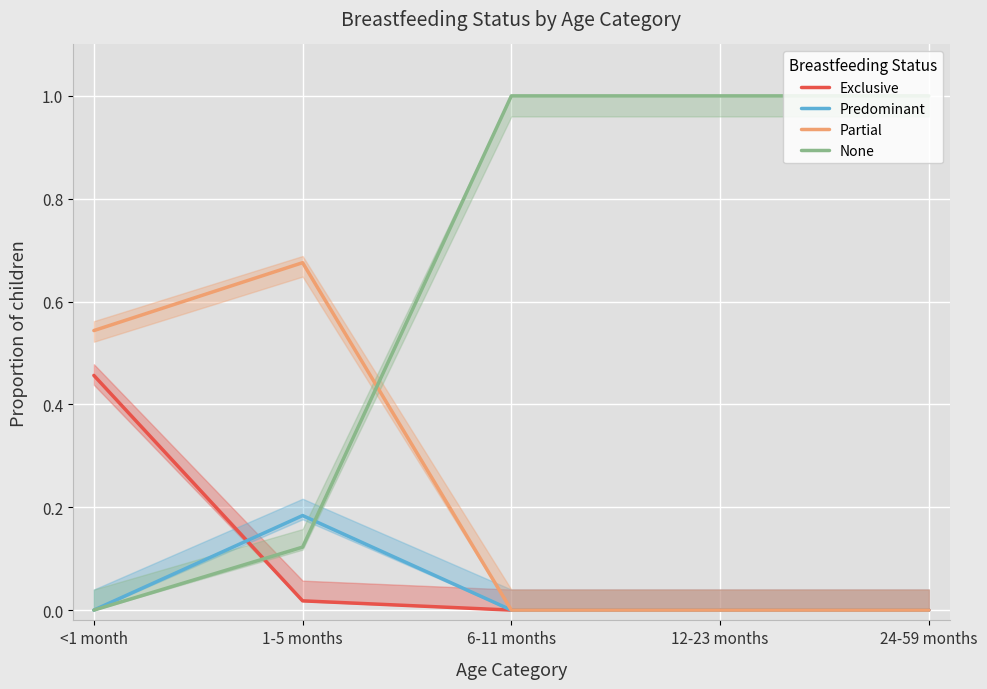

Reading left to right, list all the values displayed in this chart.

Exclusive: 0.5	0.0	0.0	0.0	0.0
Predominant: 0.0	0.2	0.0	0.0	0.0
Partial: 0.5	0.7	0.0	0.0	0.0
None: 0.0	0.1	1.0	1.0	1.0